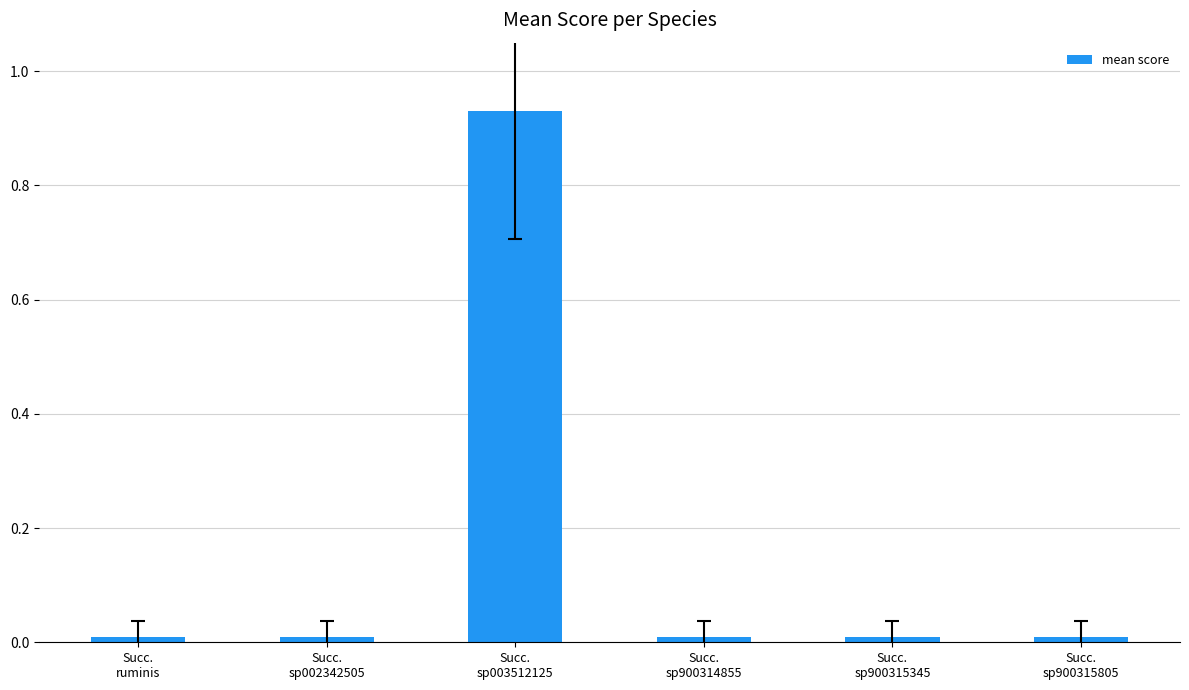

Which has a higher value, Succ.
sp900315805 or Succ.
sp003512125?

Succ.
sp003512125